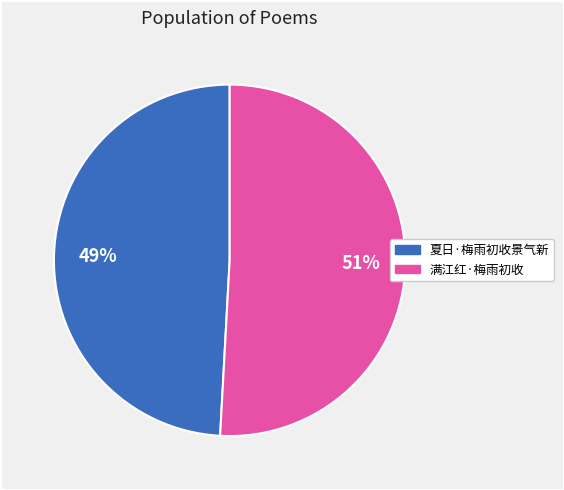

Is there a majority slice in this chart?

Yes